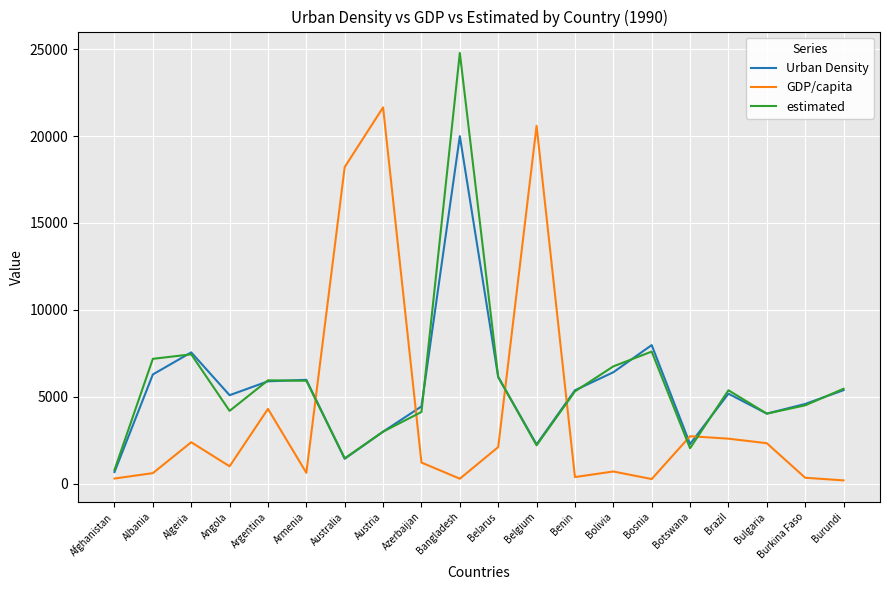

What are all the series names shown in the legend?

Urban Density, GDP/capita, estimated